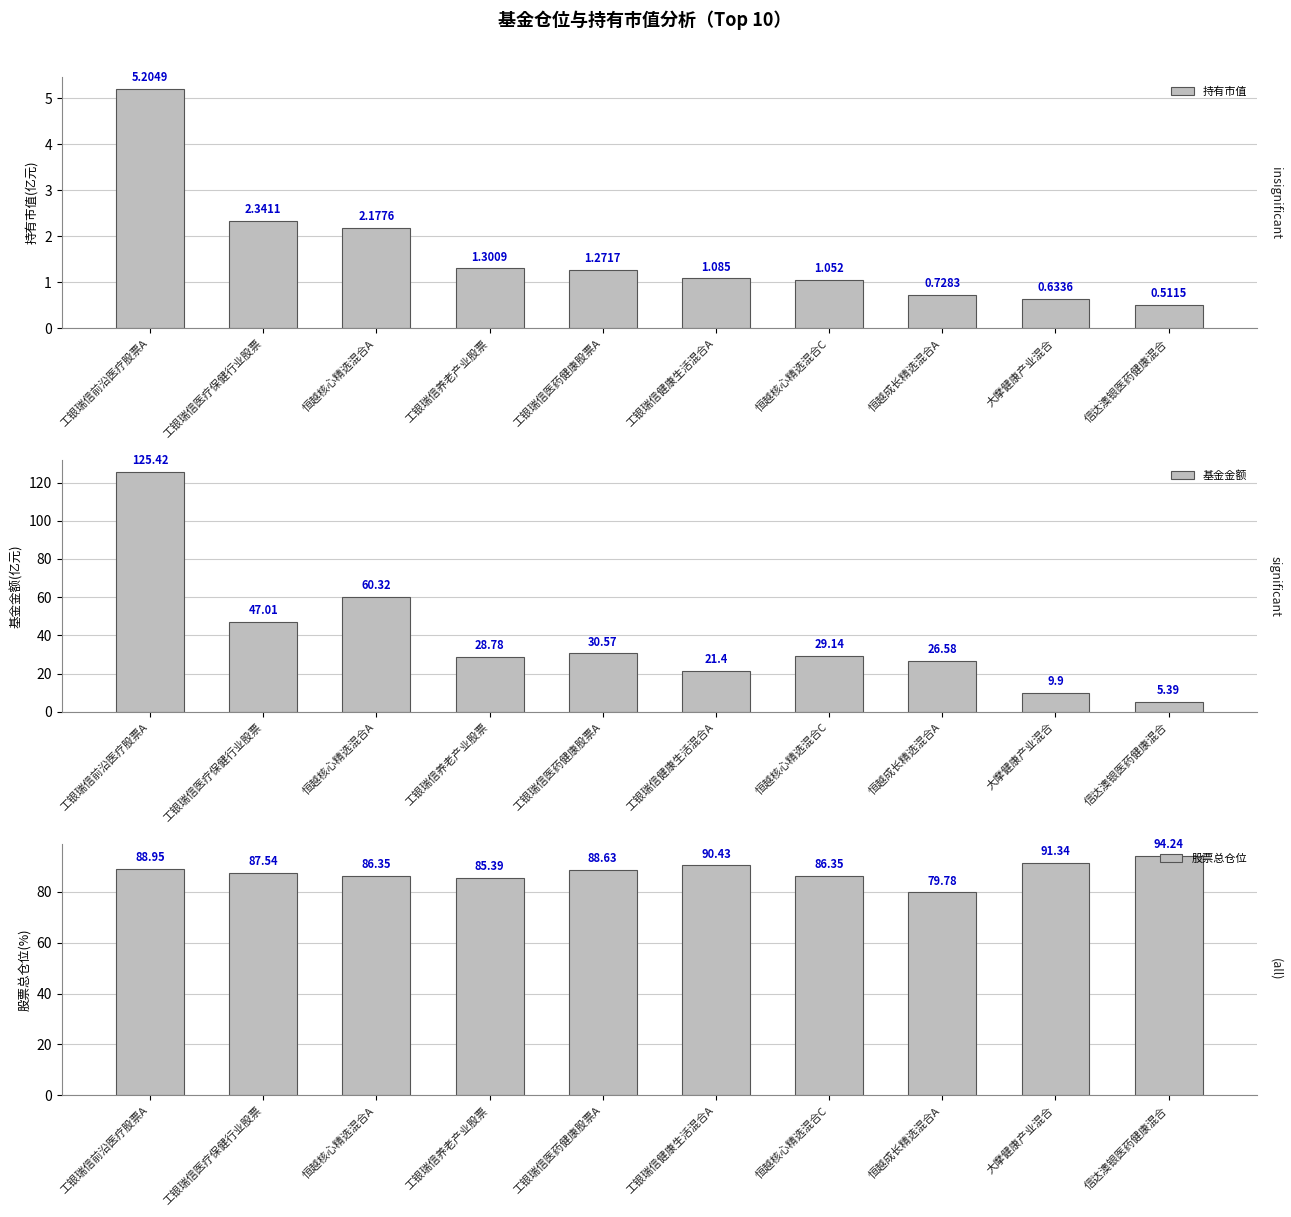

How many bars are there in each group?

3